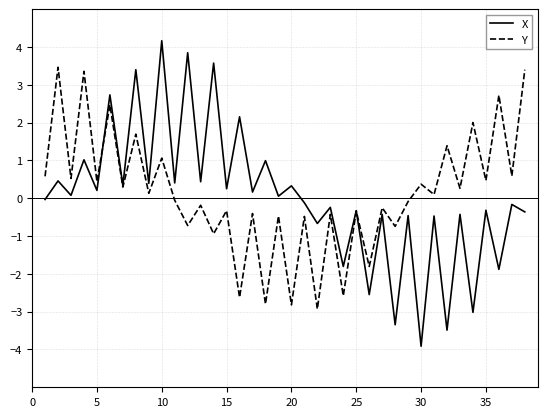

List the series in order of their peak value, highest first.

X, Y